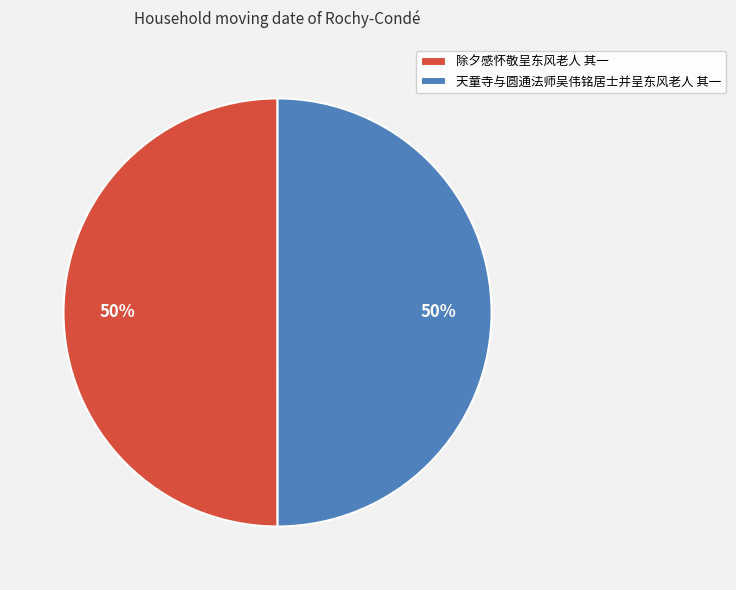

To the nearest percent, what is the average slice percentage?

50%